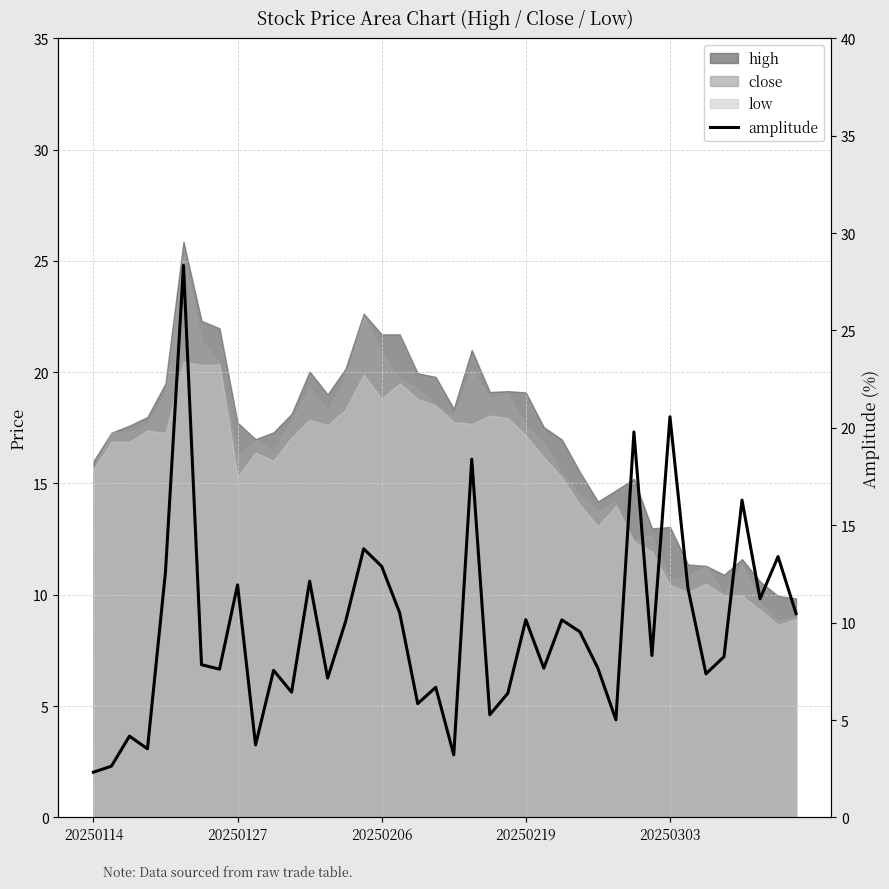

Reading right to left, what are all the values shown in this chart?

10.5	13.4	11.2	16.3	8.2	7.4	11.8	20.6	8.3	19.8	5.0	7.7	9.5	10.1	7.7	10.2	6.4	5.3	18.4	3.2	6.7	5.8	10.5	12.9	13.8	10.1	7.2	12.1	6.4	7.5	3.7	11.9	7.6	7.8	28.3	12.6	3.5	4.2	2.6	2.3